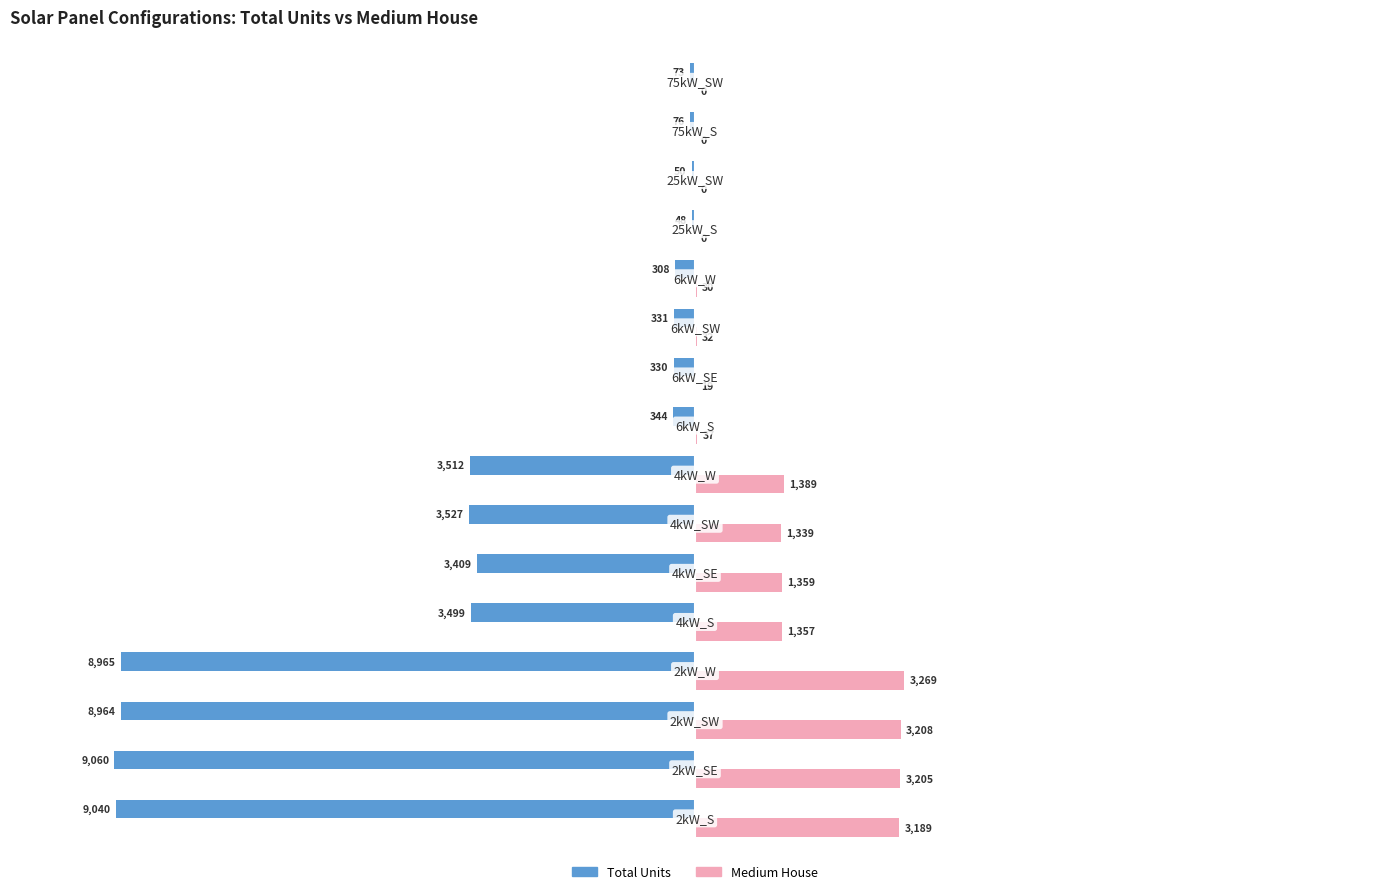

What are all the series names shown in the legend?

Total Units, Medium House